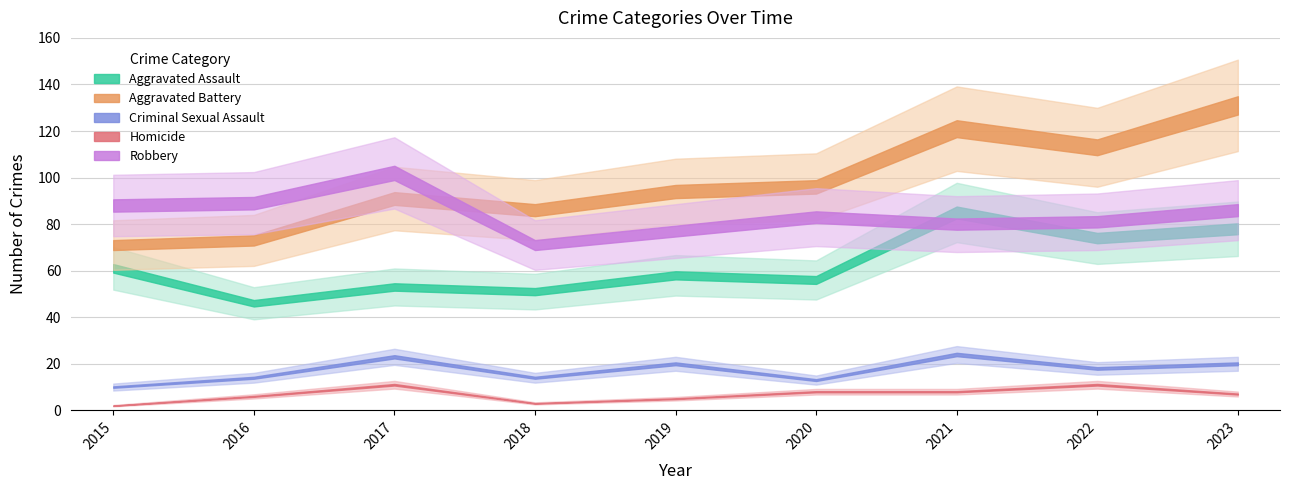

Which series changed the most between 2016 and 2021?

Aggravated Battery